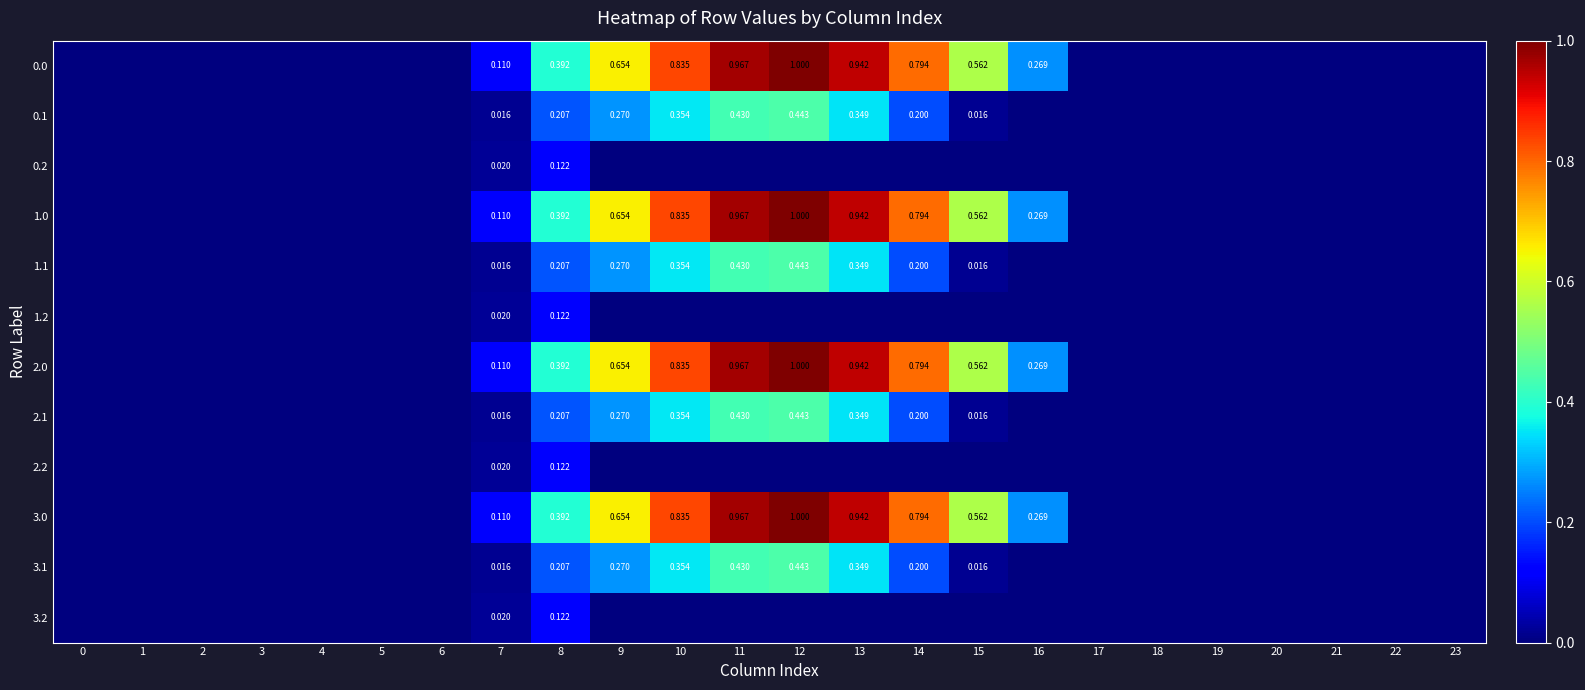

Between 12 and 1, which is larger?

12